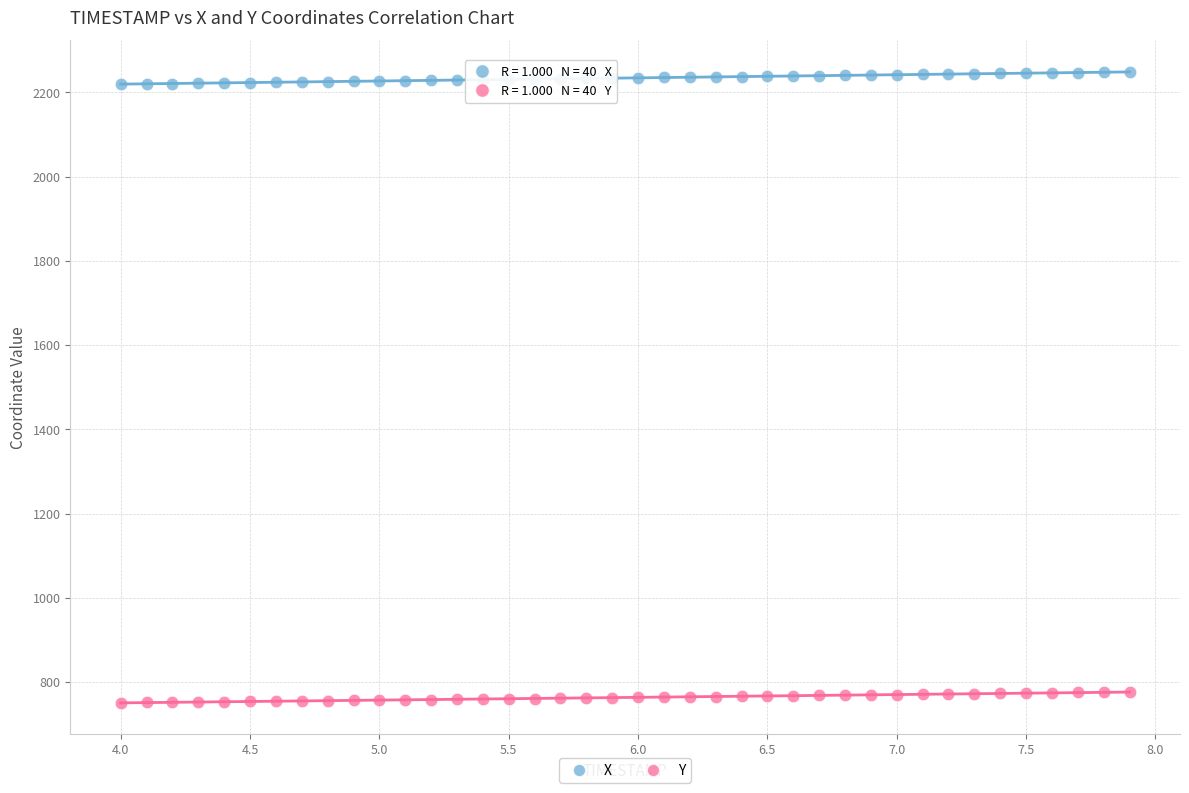

Which series contains the lowest Y value?

Y